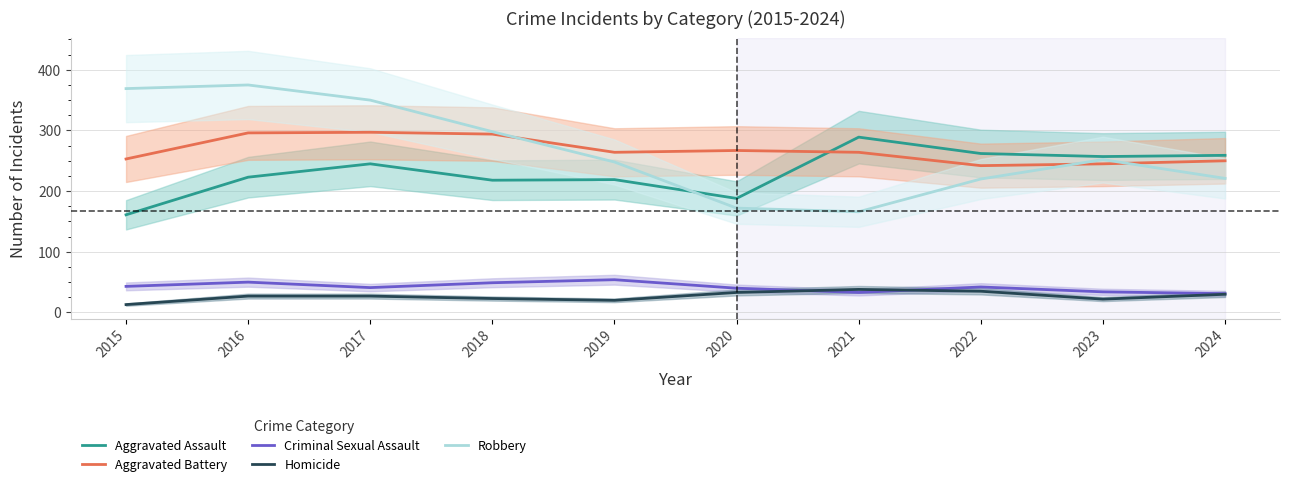

What is the maximum value shown in the chart?

375